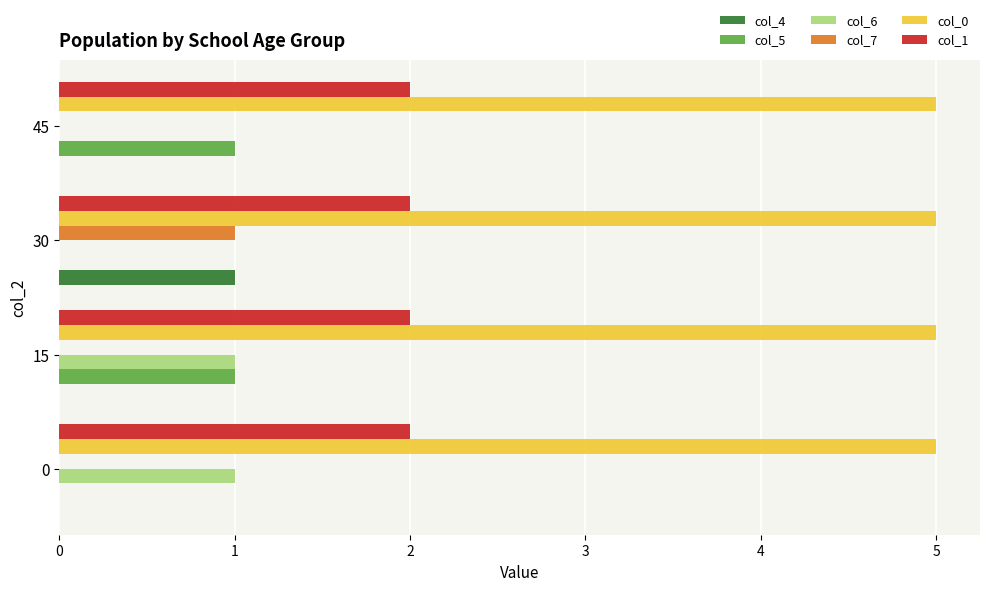

What is the spread (max minus min) of values at 0?

5